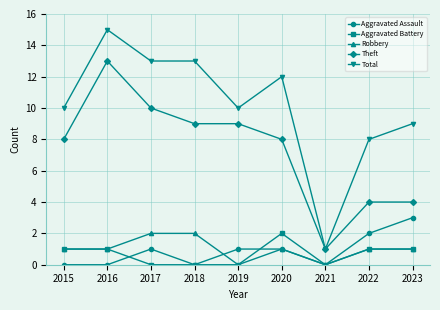

Which series has the largest range (max minus min)?

Total